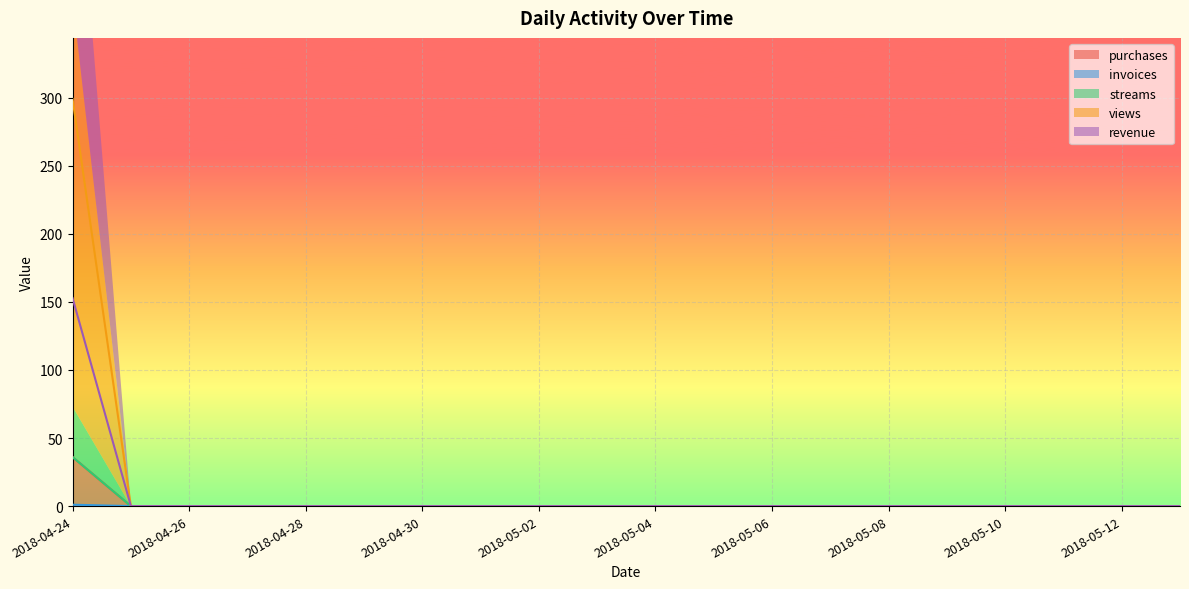

What are all the series names shown in the legend?

purchases, invoices, streams, views, revenue